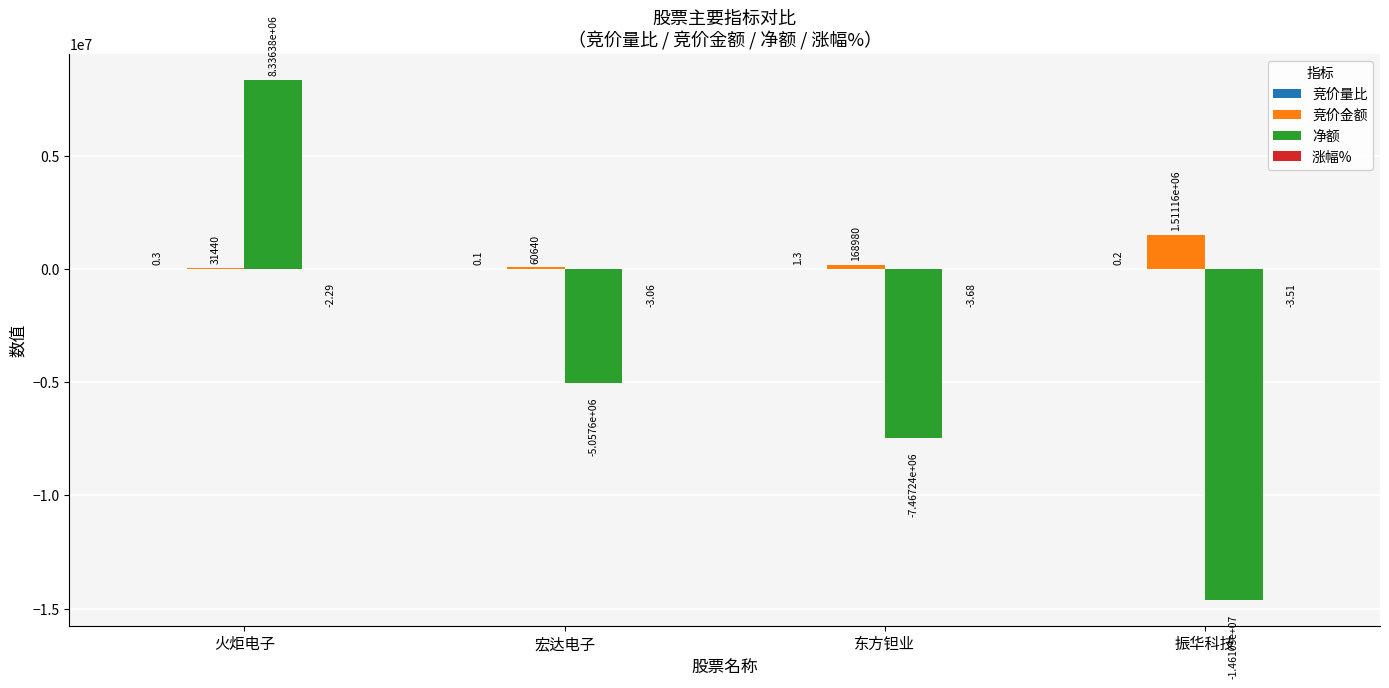

Where does the 净额 series first go above -5057604?

火炬电子